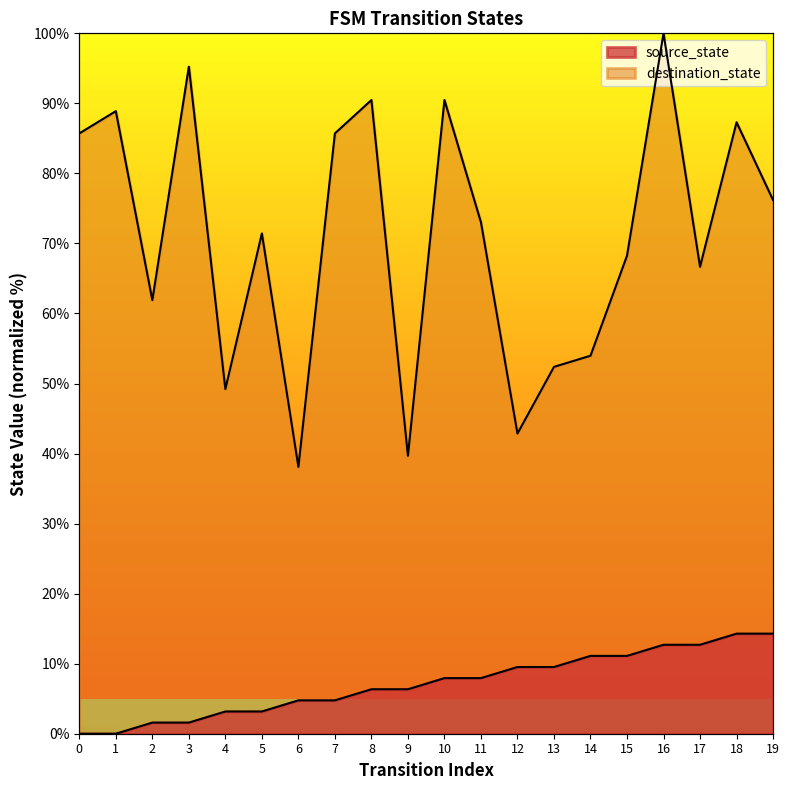

Does the chart display data point markers on the line(s)?

No